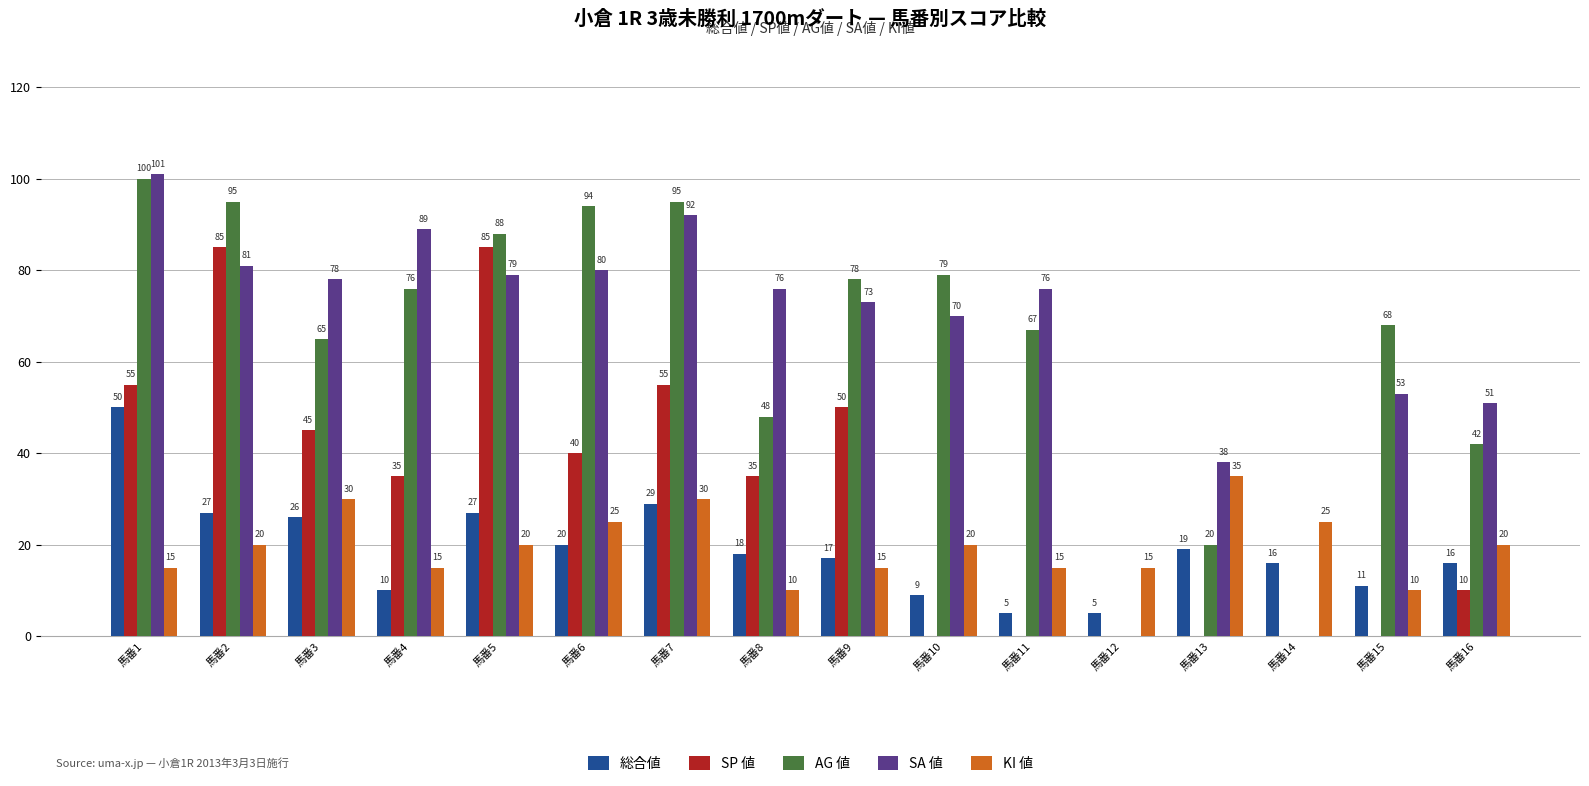

At which label is SP 値 closest to 42?

馬番6